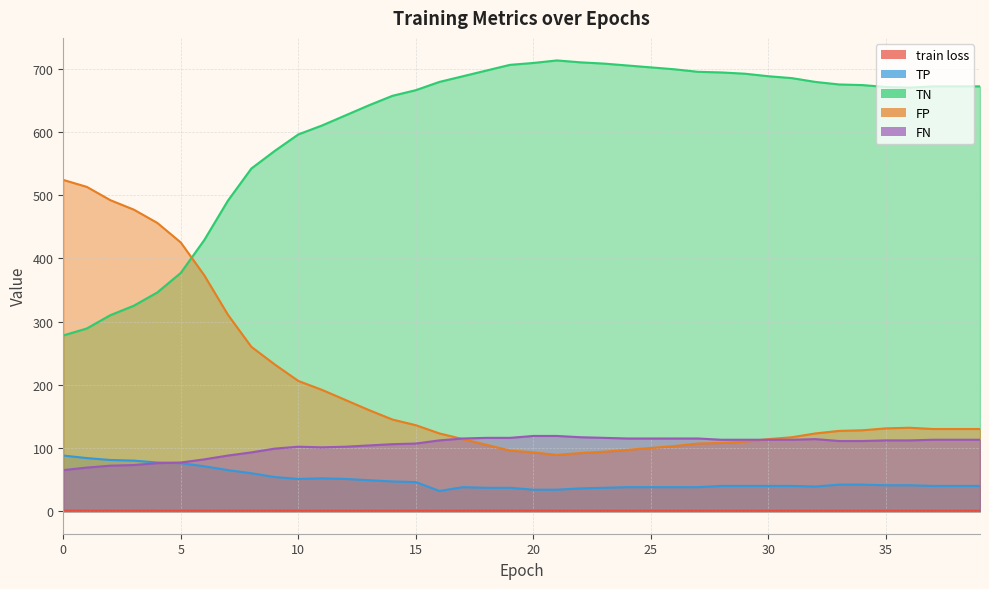

Which has a higher value, 8 or 19?

8